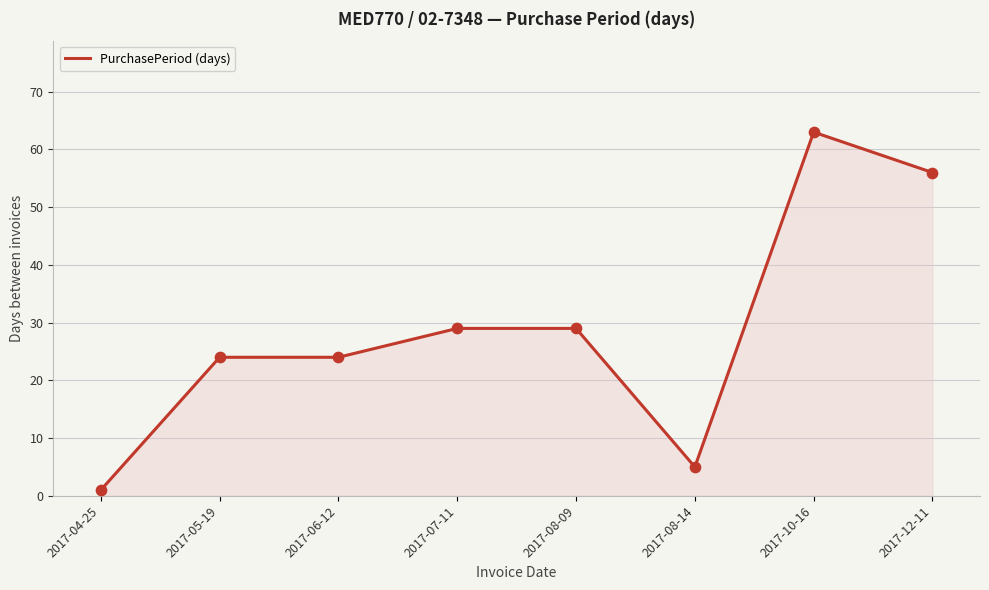

What is the ratio of the value at 2017-08-09 to the value at 2017-10-16?

0.5